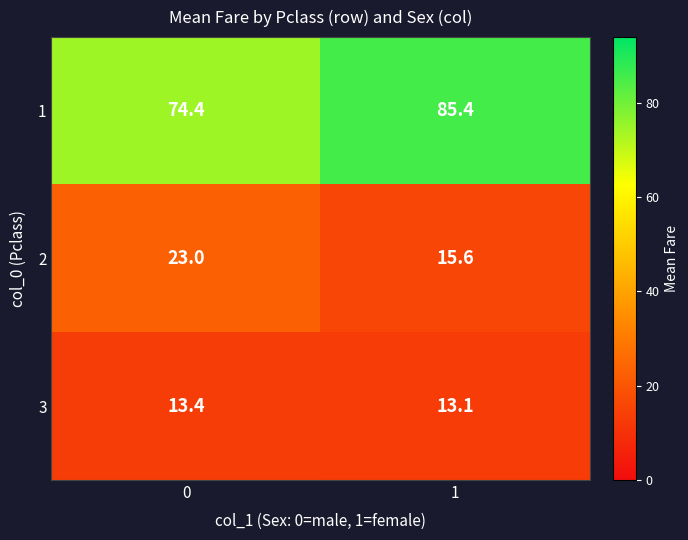

What is the sum of the 2 values at 1 and 0?

38.6